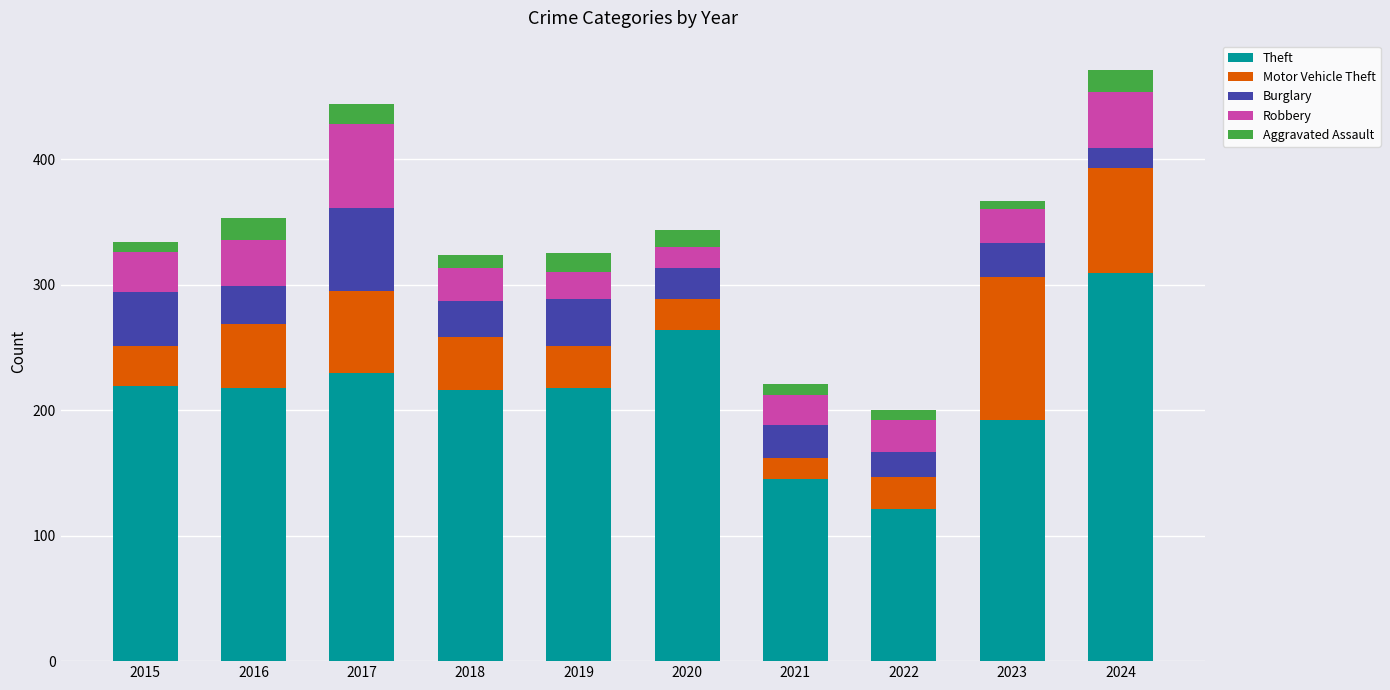

The value of Theft at 2019 is 218. True or false?

True